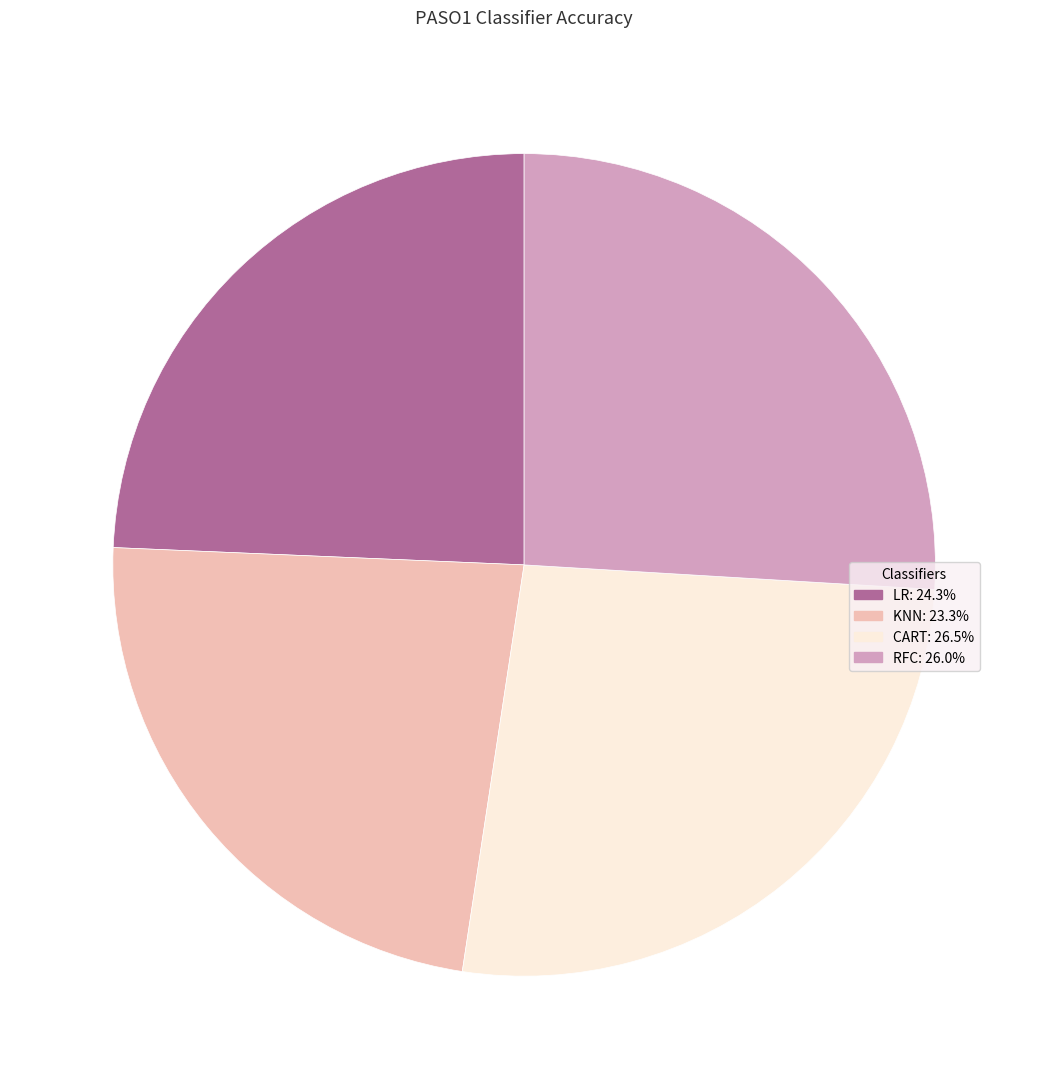

Is RFC the majority of the pie?

No